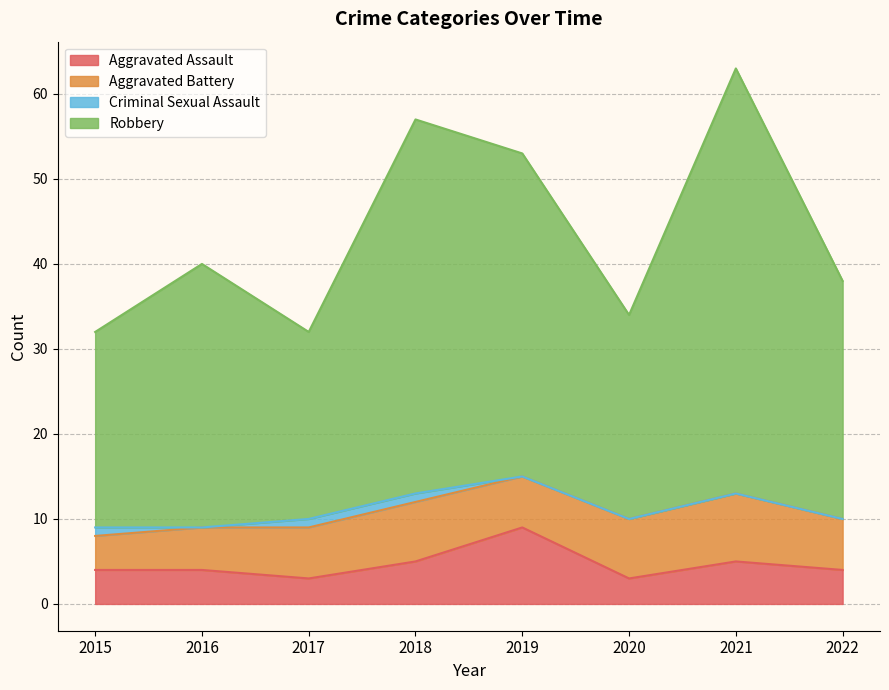

Count the Aggravated Assault values in the range 4 to 5.

5